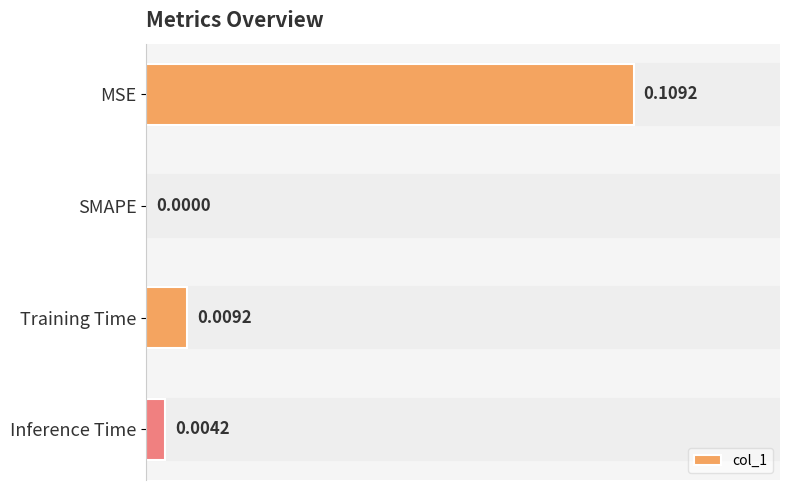

At which label is the value closest to 0?

SMAPE